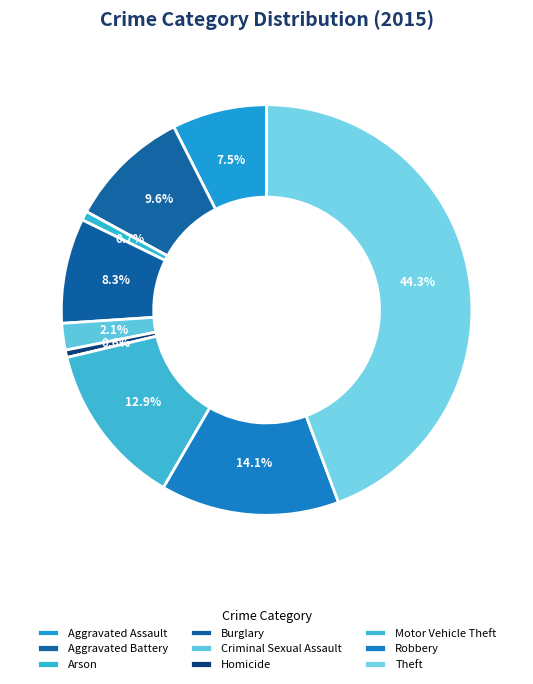

What percentage is NOT represented by Robbery?

85.9%